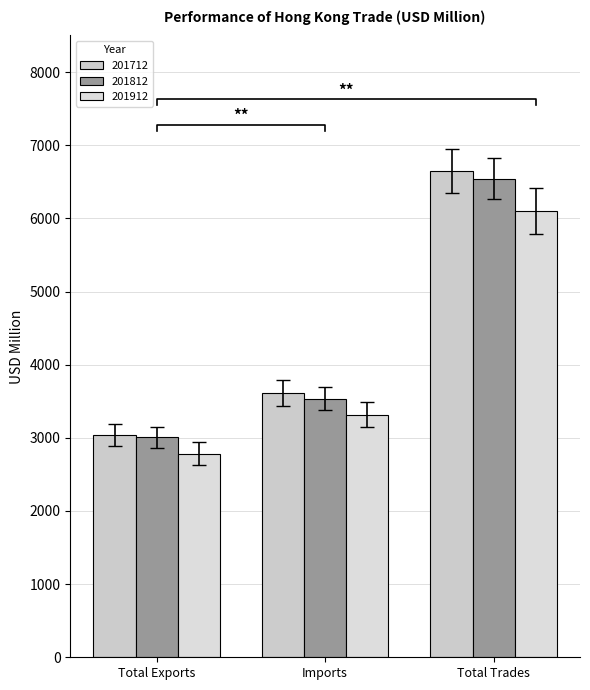

How many groups of bars are there?

3